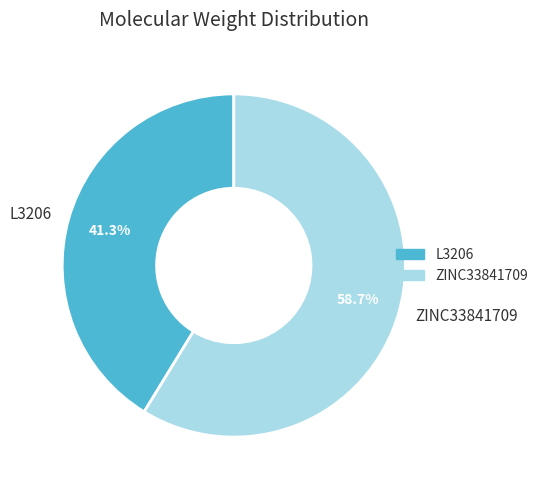

True or false: ZINC33841709 accounts for 69% of the total.

False